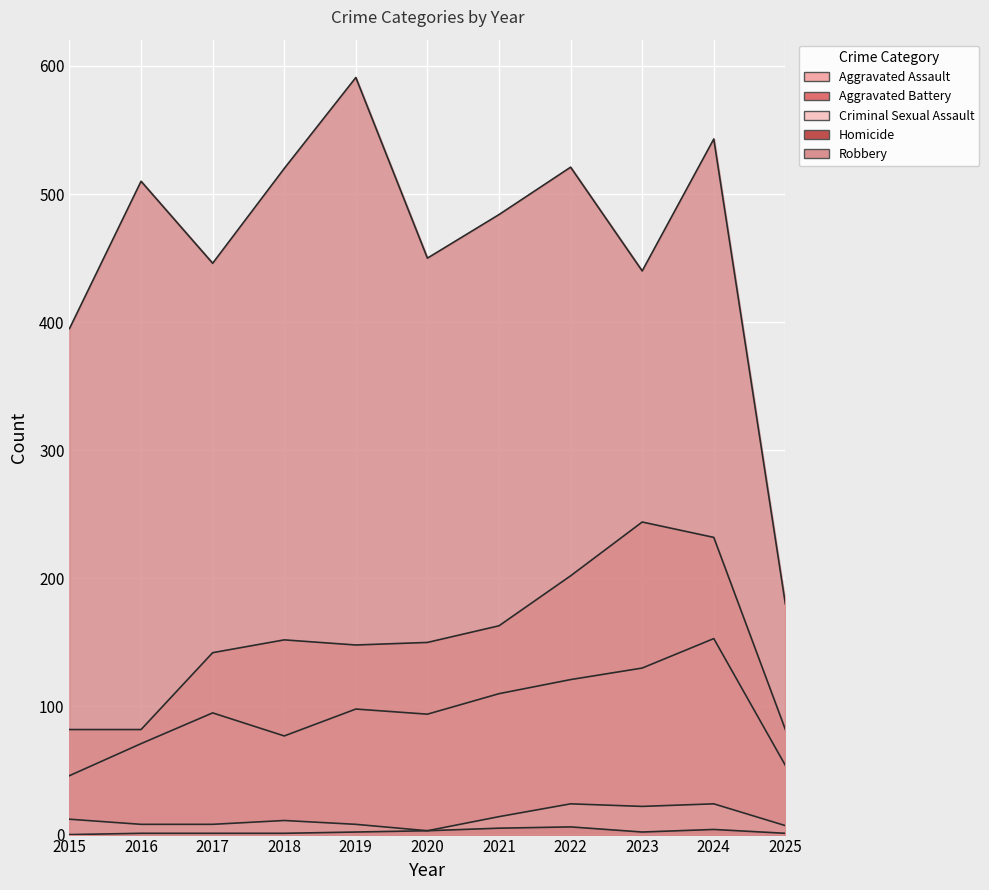

The value of Homicide at 2019 is 3. True or false?

False